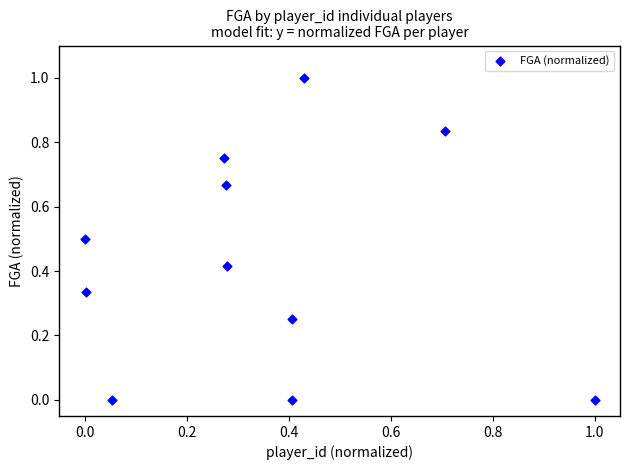

What is the range of Y values (max minus min)?

1.0